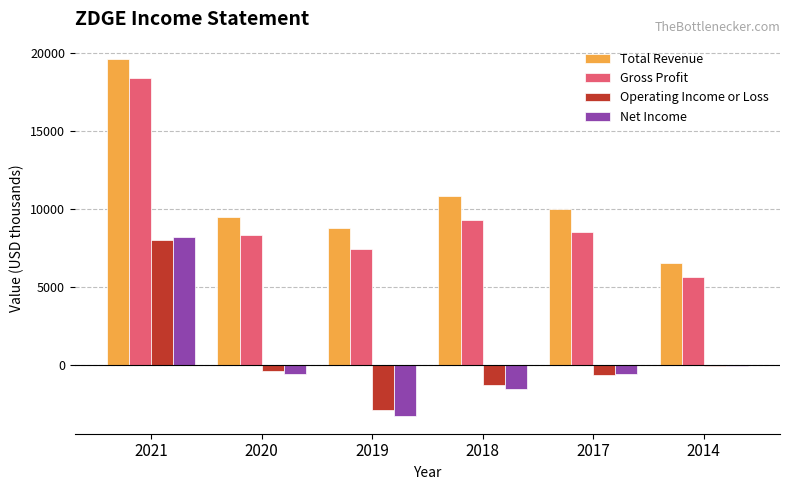

True or false: Total Revenue has a value of 13660 at 2019.

False